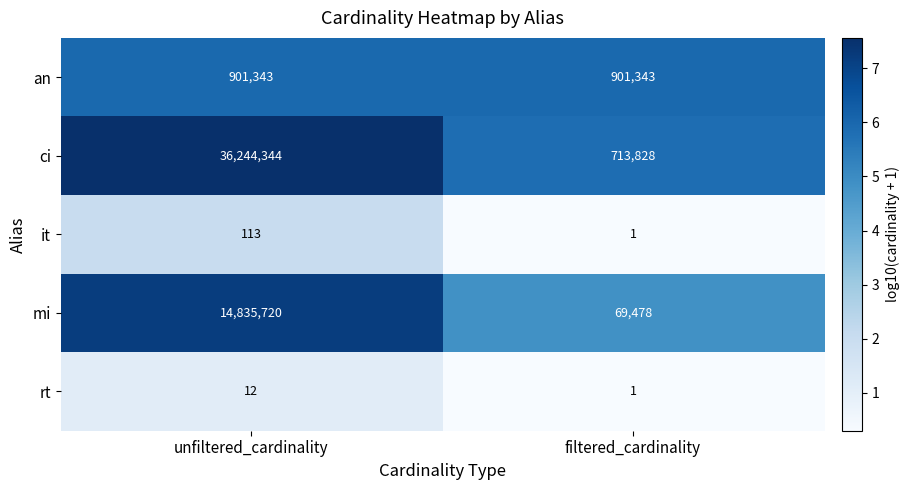

Reading left to right, extract all data points from this chart.

an: 901343	901343
ci: 36244344	713828
it: 113	1
mi: 14835720	69478
rt: 12	1